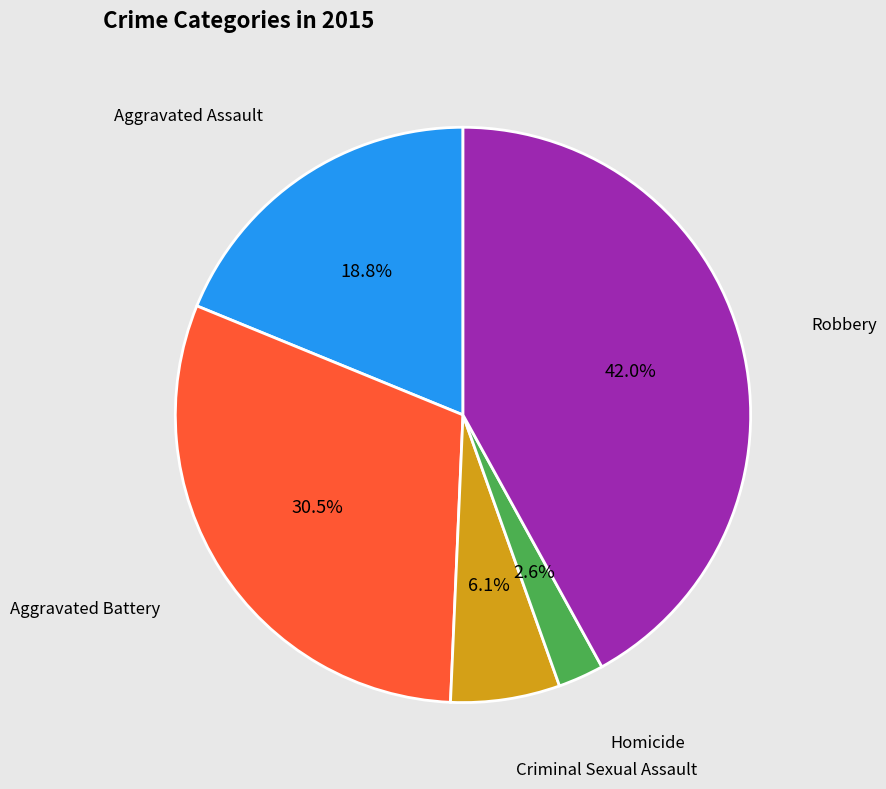

Is there a majority slice in this chart?

No